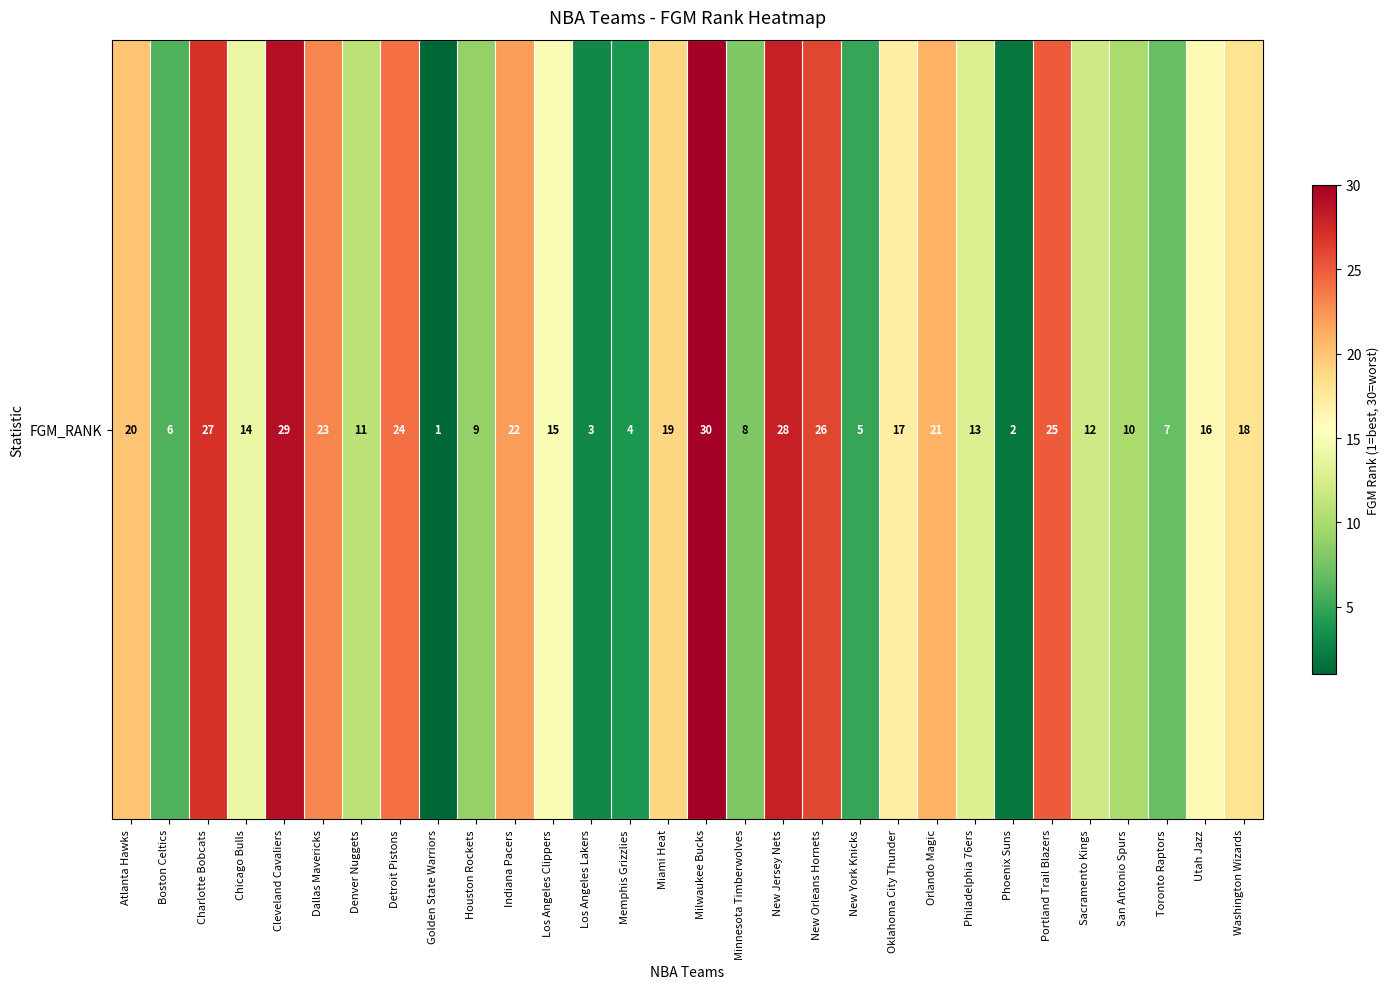

What is the difference between the maximum and minimum values?

29